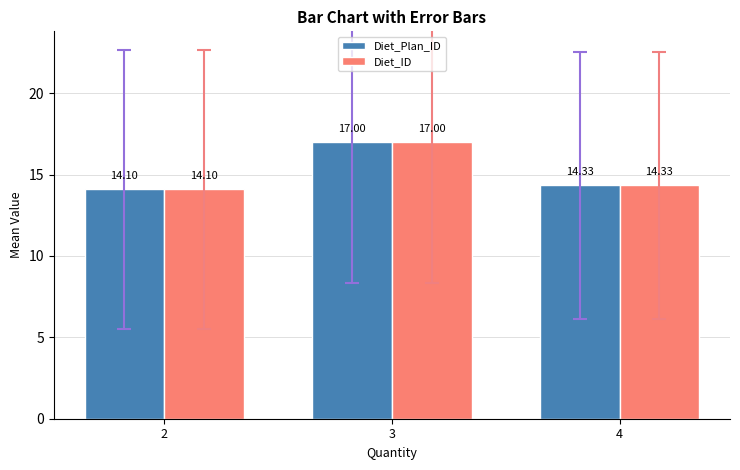

Reading left to right, transcribe all the data shown in this chart.

Diet_Plan_ID: 14.1	17.0	14.3
Diet_ID: 14.1	17.0	14.3